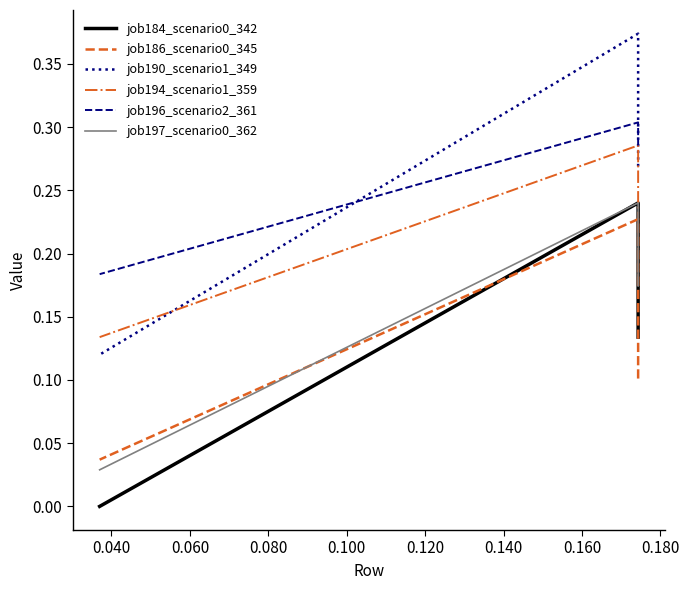

What is the value of the job197_scenario0_362 point at the 2nd from the left?

0.2